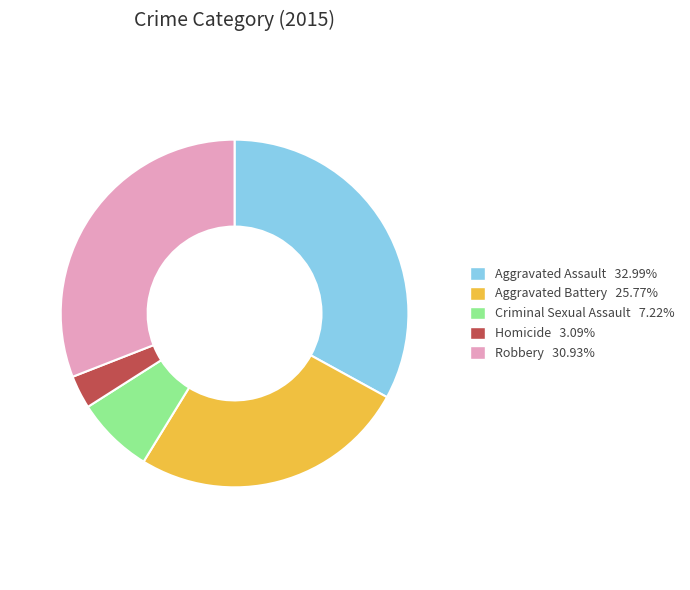

Is Criminal Sexual Assault the majority of the pie?

No